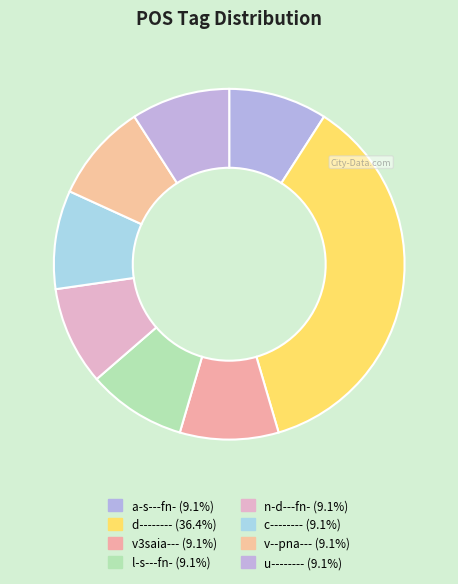

To the nearest percent, what percentage of the pie is n-d---fn-?

9%